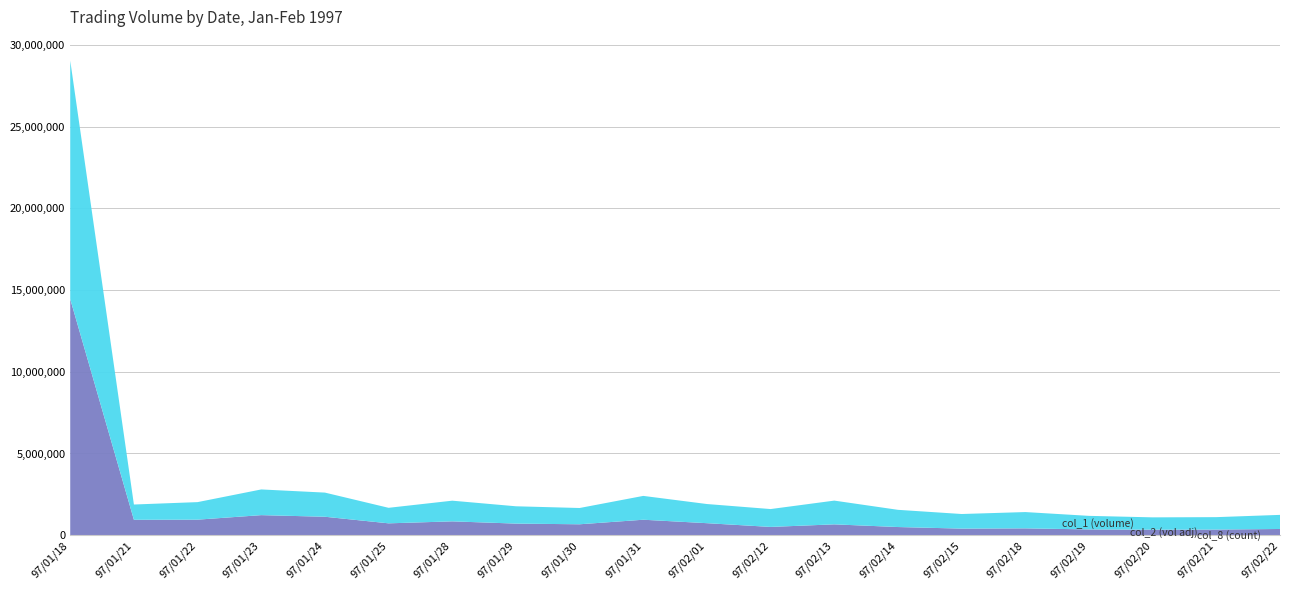

Reading left to right, what are all the values shown in this chart?

col_8 (count): 329	148	177	48	240	162	179	165	162	156	154	181	190	149	150	158	142	123	90	135
col_2 (vol adj): 14445860	942750	950220	1227160	1127640	725020	846260	709220	667320	945760	734280	505550	662920	498590	402710	417900	352410	335660	344220	379850
col_1 (volume): 14592000	934000	1073000	1572000	1478000	950000	1265000	1059000	996000	1458000	1172000	1093000	1453000	1053000	893000	997000	830000	755000	760000	863000